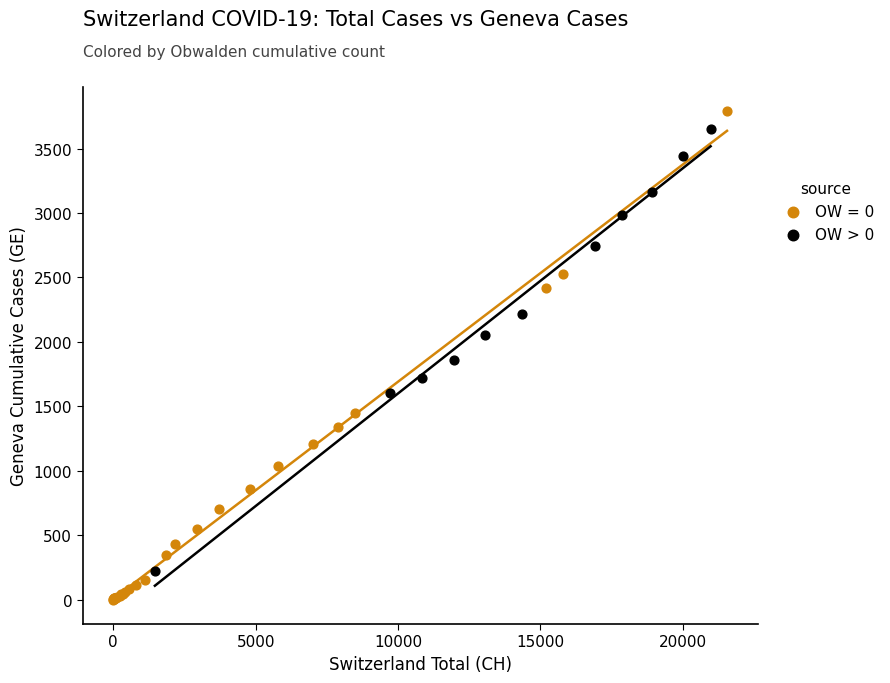

Which series has the largest Y range (max minus min)?

OW = 0